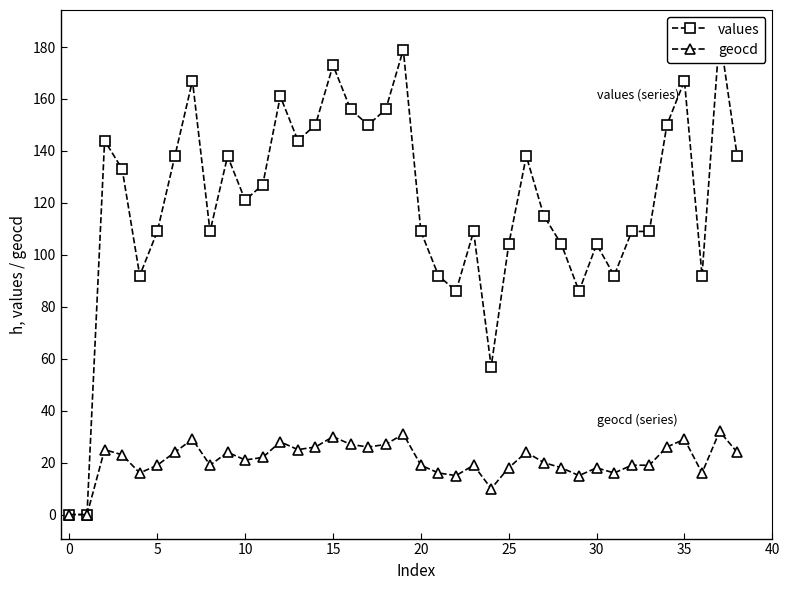

What are all the series names shown in the legend?

values, geocd